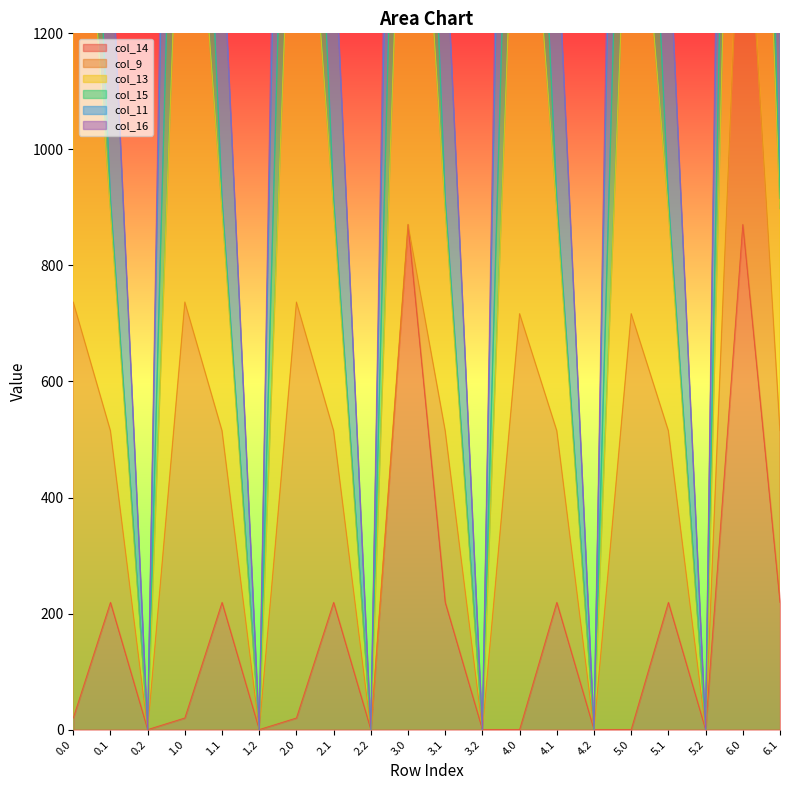

At which category does col_14 reach its first local valley?

0.2